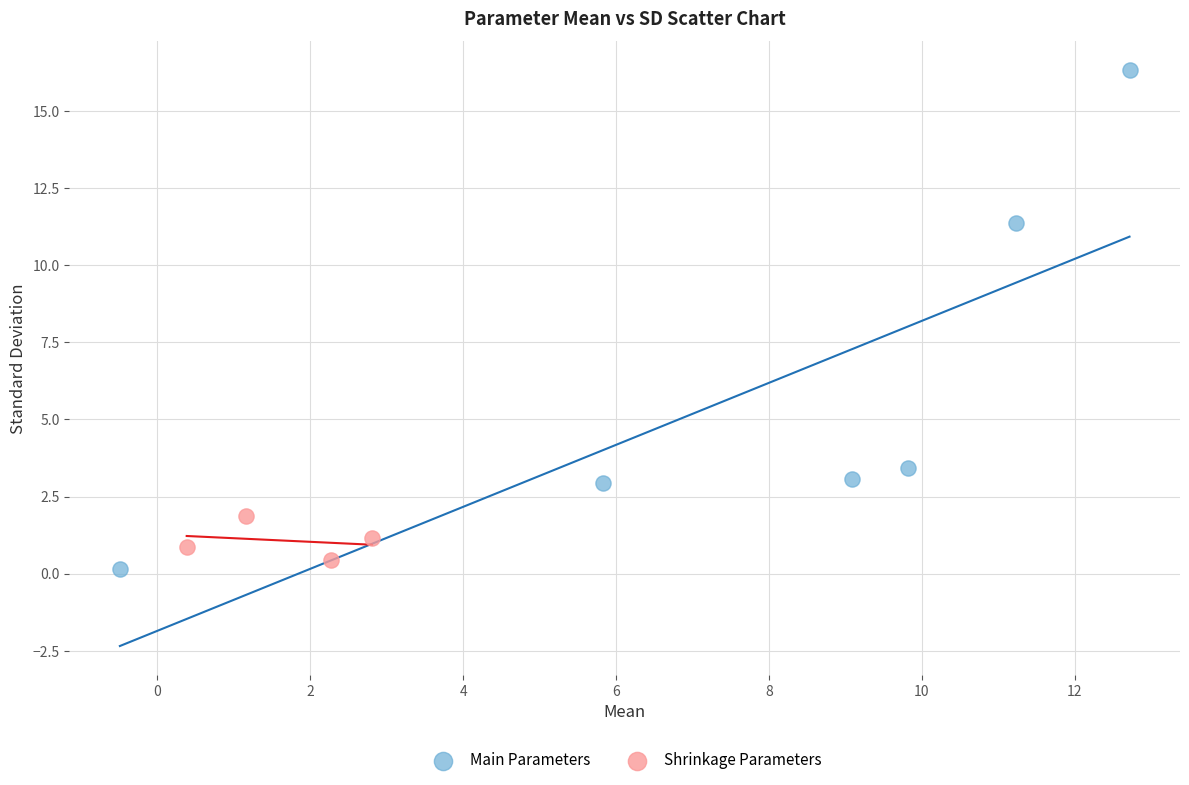

Which series reaches the maximum Y coordinate?

Main Parameters